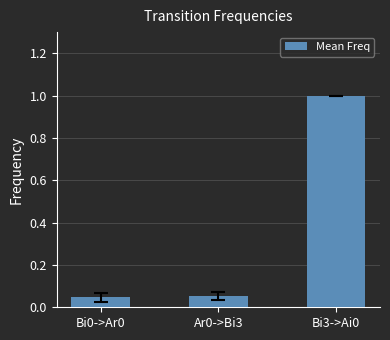

What is the sum of the values at Bi0->Ar0 and Bi3->Ai0?

1.0